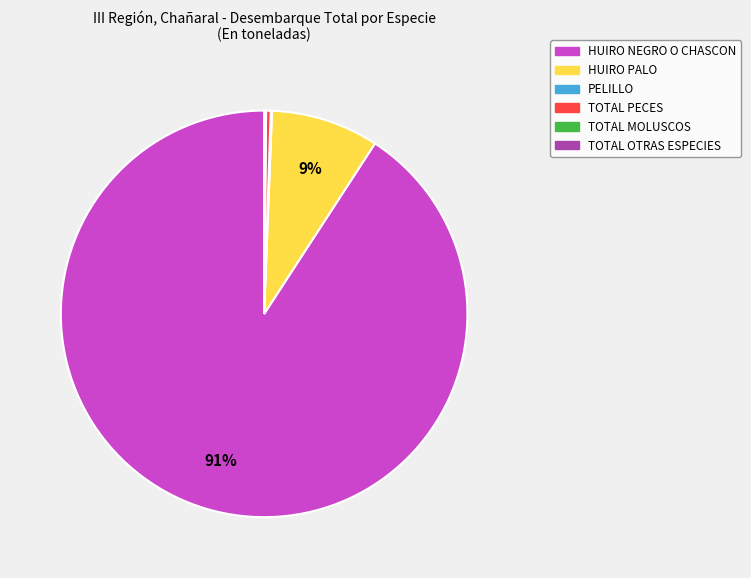

Is it true that TOTAL PECES is 14% of the pie?

False